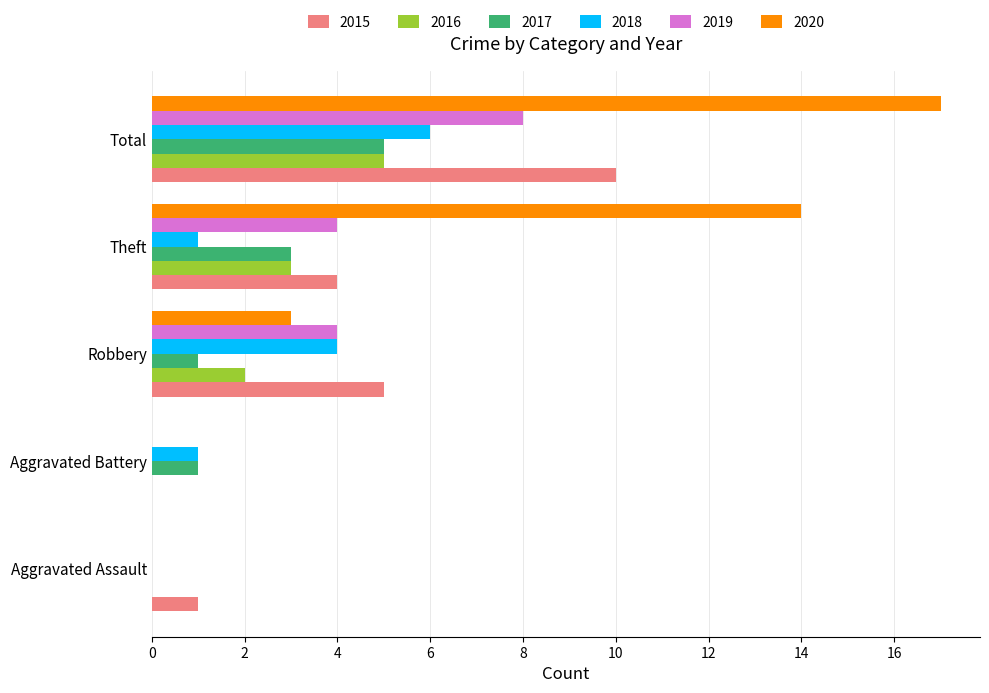

Which series changed the most between Aggravated Assault and Total?

2020